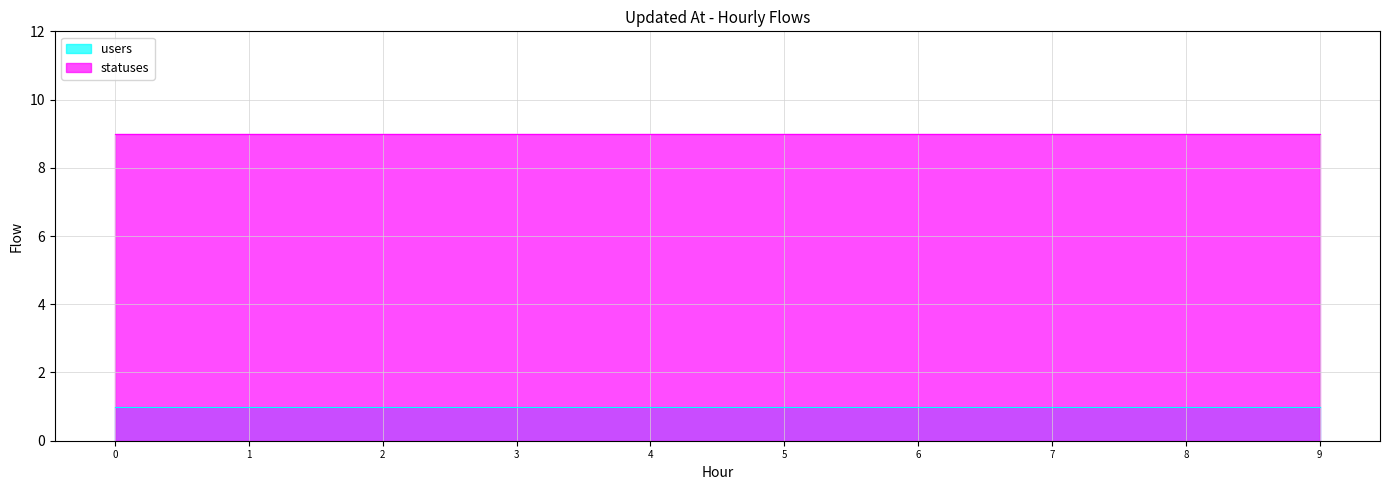

What is the value of the users point at the 5th from the left?

1